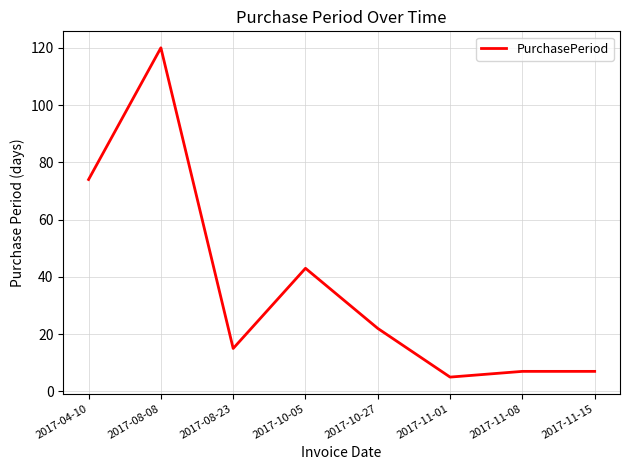

How many lines are shown in the chart?

1